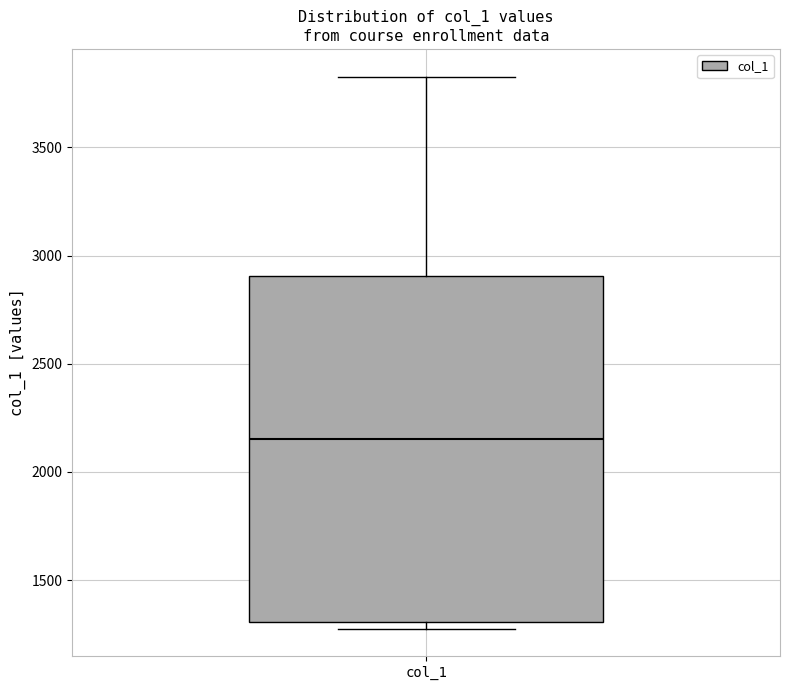

Read this box plot against the y-axis: the position of the median line, the range covered by the box, and the ends of both whiskers. The values are not printed on the chart, so give them approximately, as read against the axis.

median 2150, box 1300 to 2900, whiskers 1300 (just below the box's lower edge) to 3850